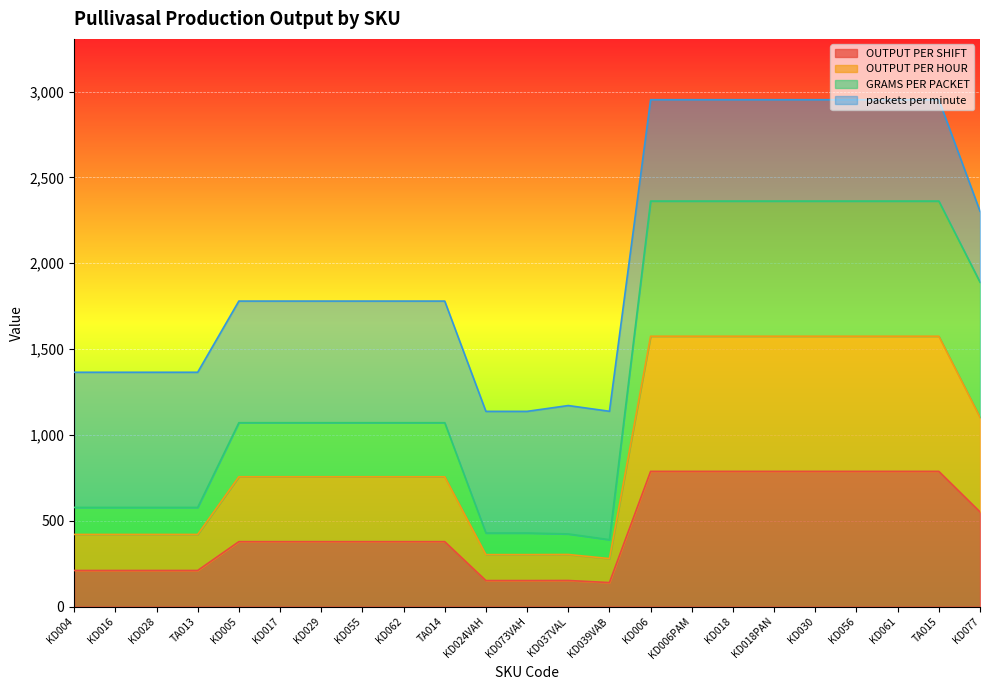

Where does the OUTPUT PER HOUR series first go above 756?

KD006